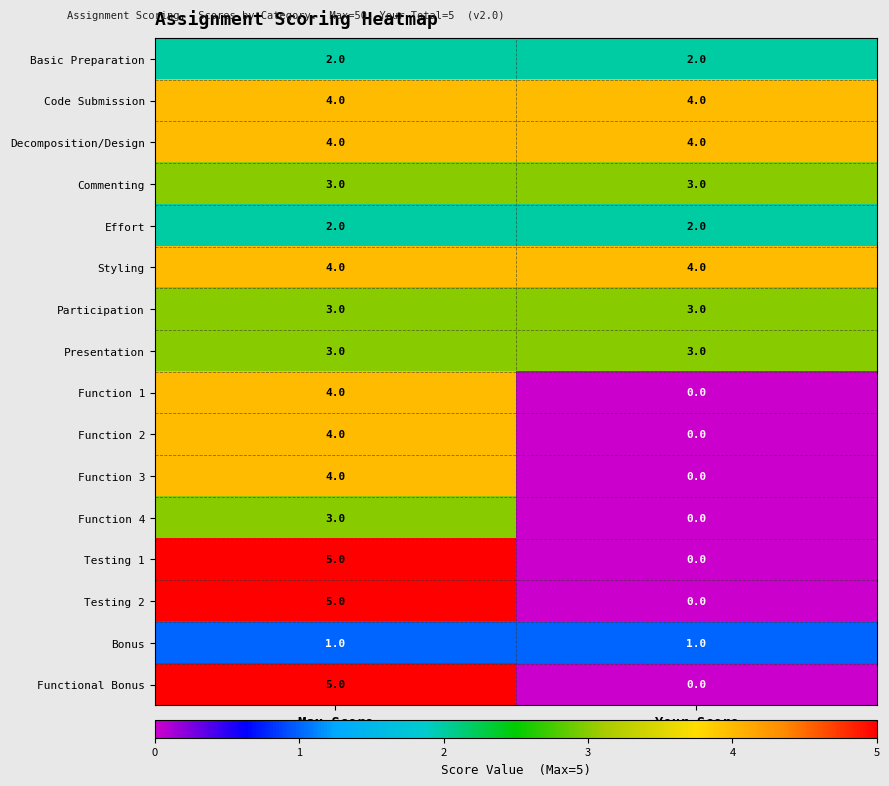

Which label corresponds to the largest value in the chart?

Max Score